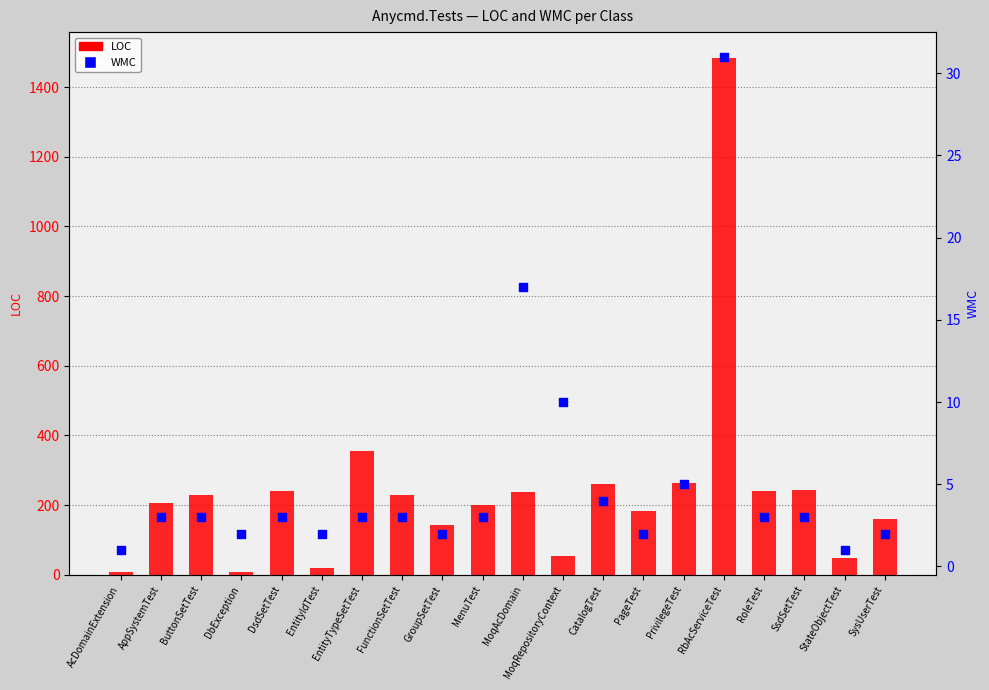

At which category is the sum across all series the highest?

RbAcServiceTest